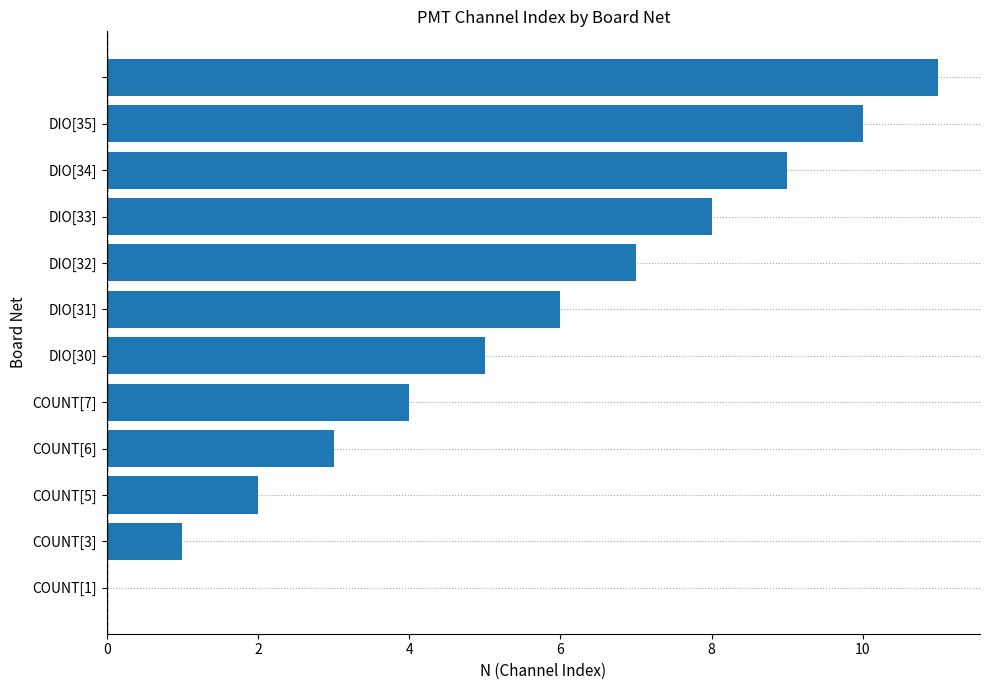

What is the maximum value shown in the chart?

11